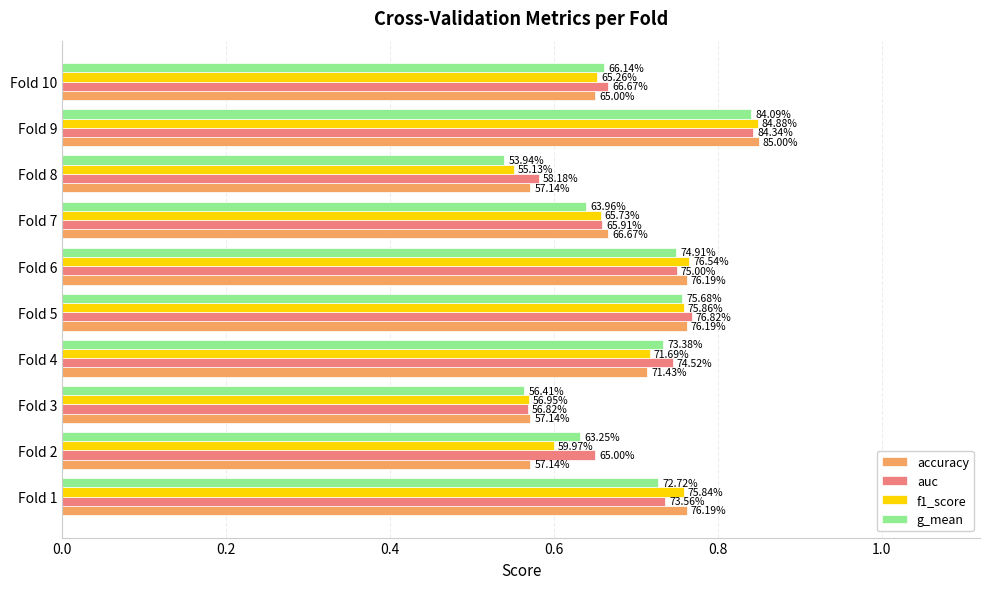

What are all the series names shown in the legend?

accuracy, auc, f1_score, g_mean